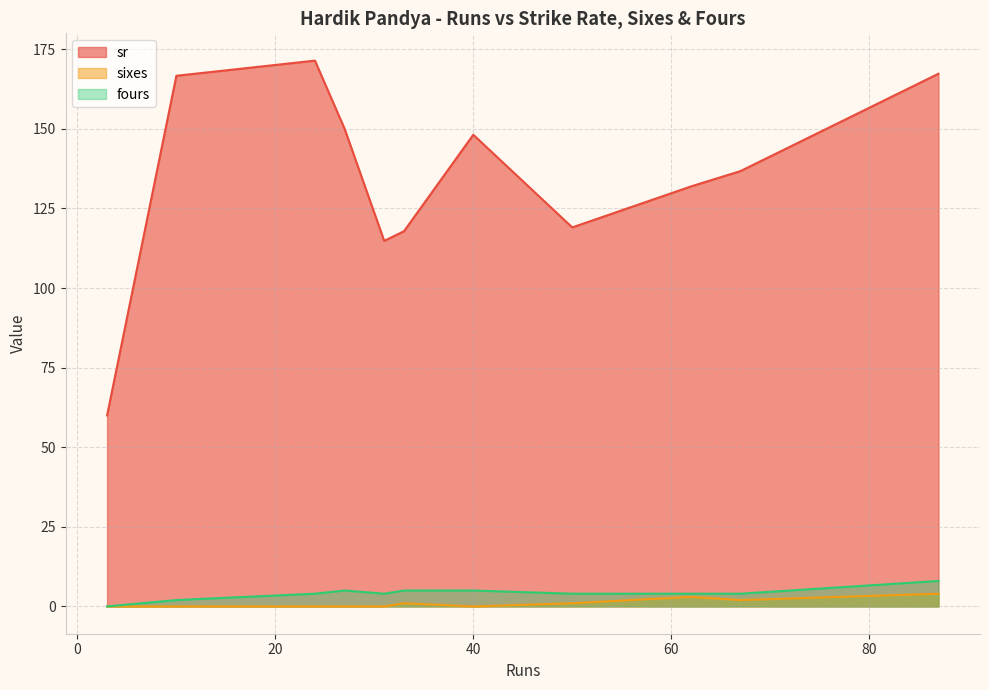

True or false: sr and sixes cross at least once.

False